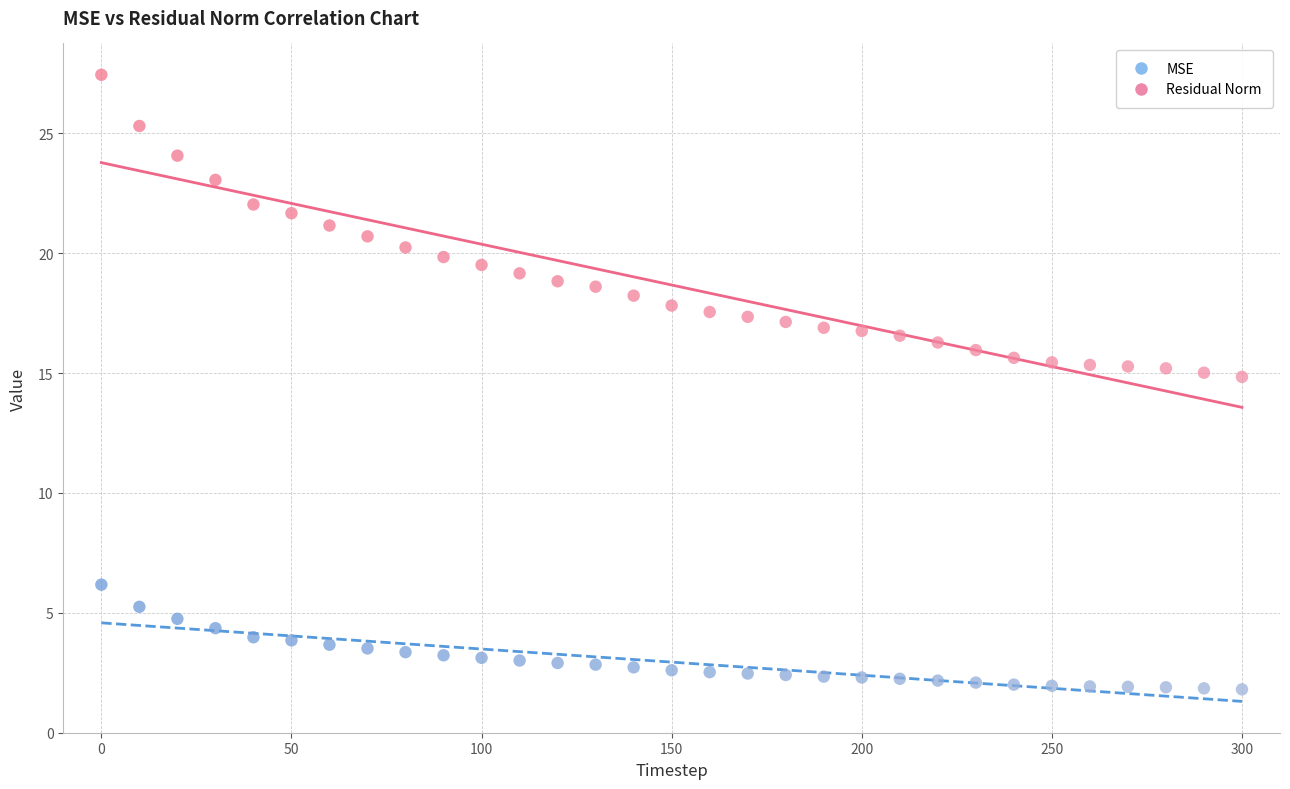

Which series contains the highest Y value?

Residual Norm